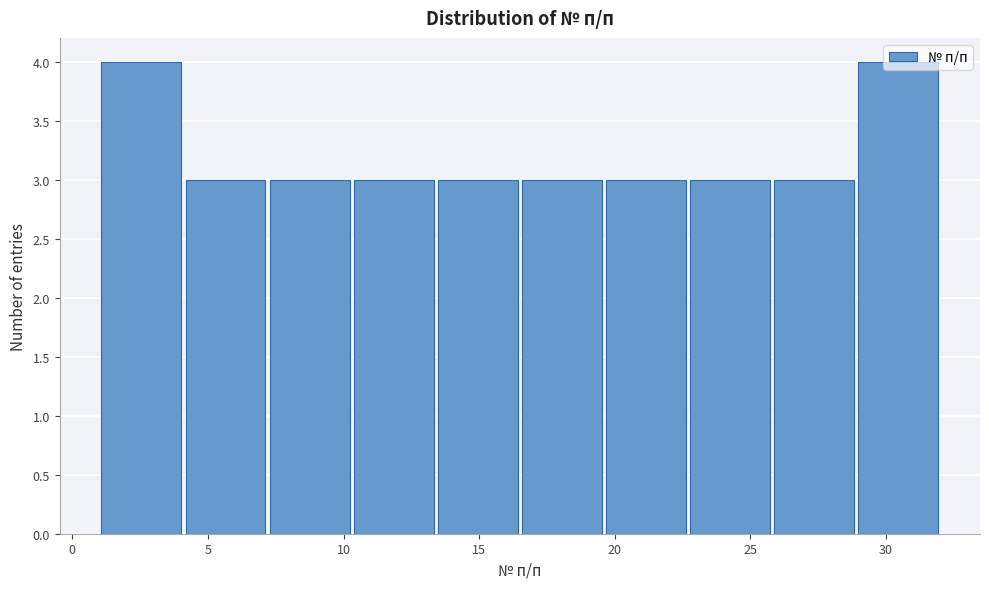

Reading left to right, transcribe this chart: for each bar, give the range it covers on the x-axis and its height. Neither the bar edges nor the heights are printed on the chart, so give them approximately, as read against the axes.

1.0 to 4.1: 4
4.1 to 7.2: 3
7.2 to 10.3: 3
10.3 to 13.4: 3
13.4 to 16.5: 3
16.5 to 19.6: 3
19.6 to 22.7: 3
22.7 to 25.8: 3
25.8 to 28.9: 3
28.9 to 32.0: 4